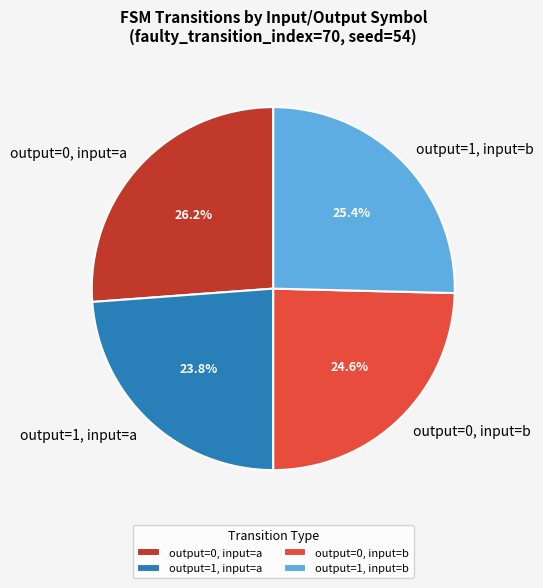

Combined, what portion of the pie is output=0, input=b and output=1, input=a?

48.4%